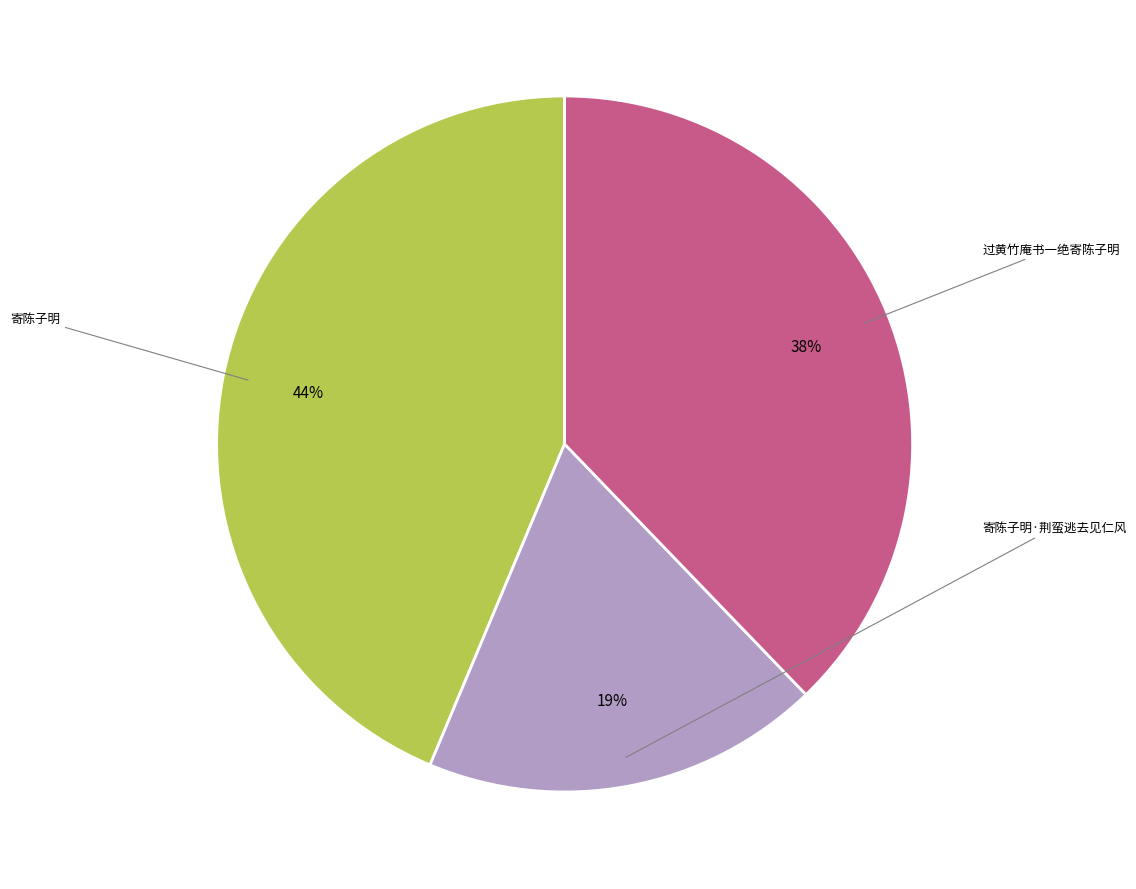

Does any single category account for the majority?

No